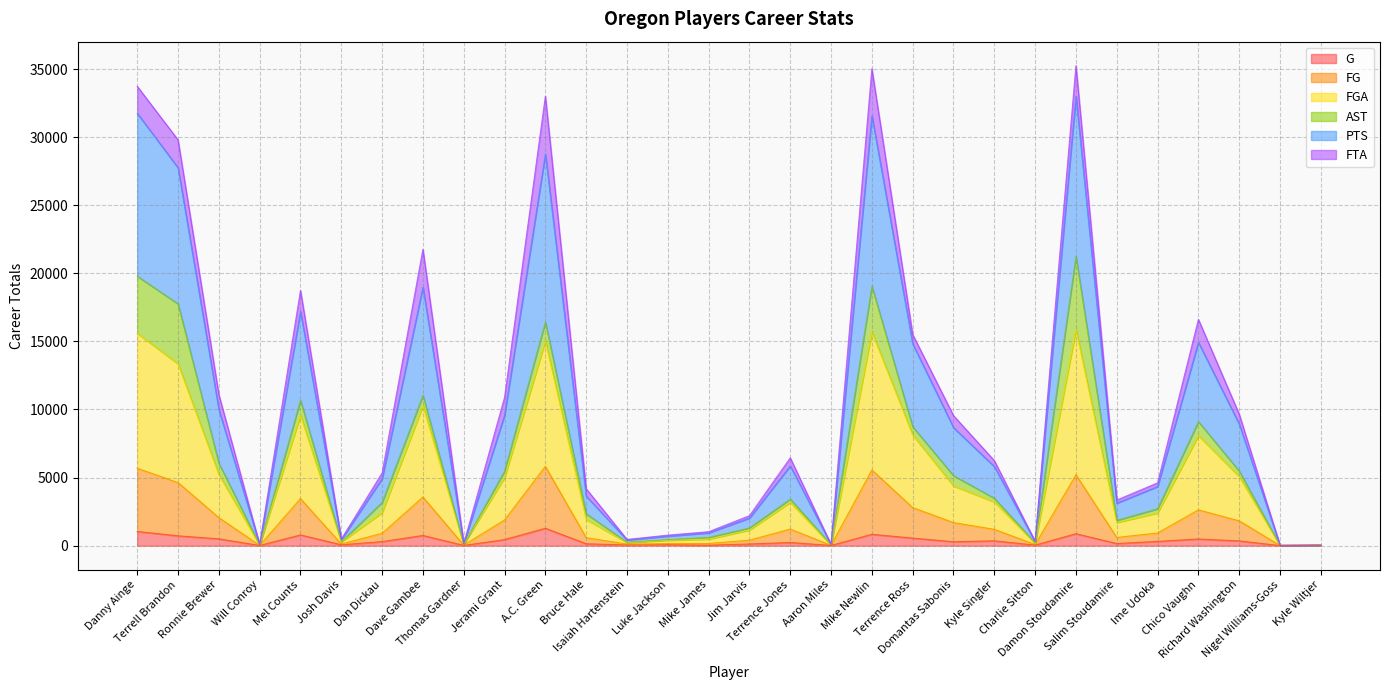

What is the difference between the highest and lowest values at Chico Vaughn?

16124